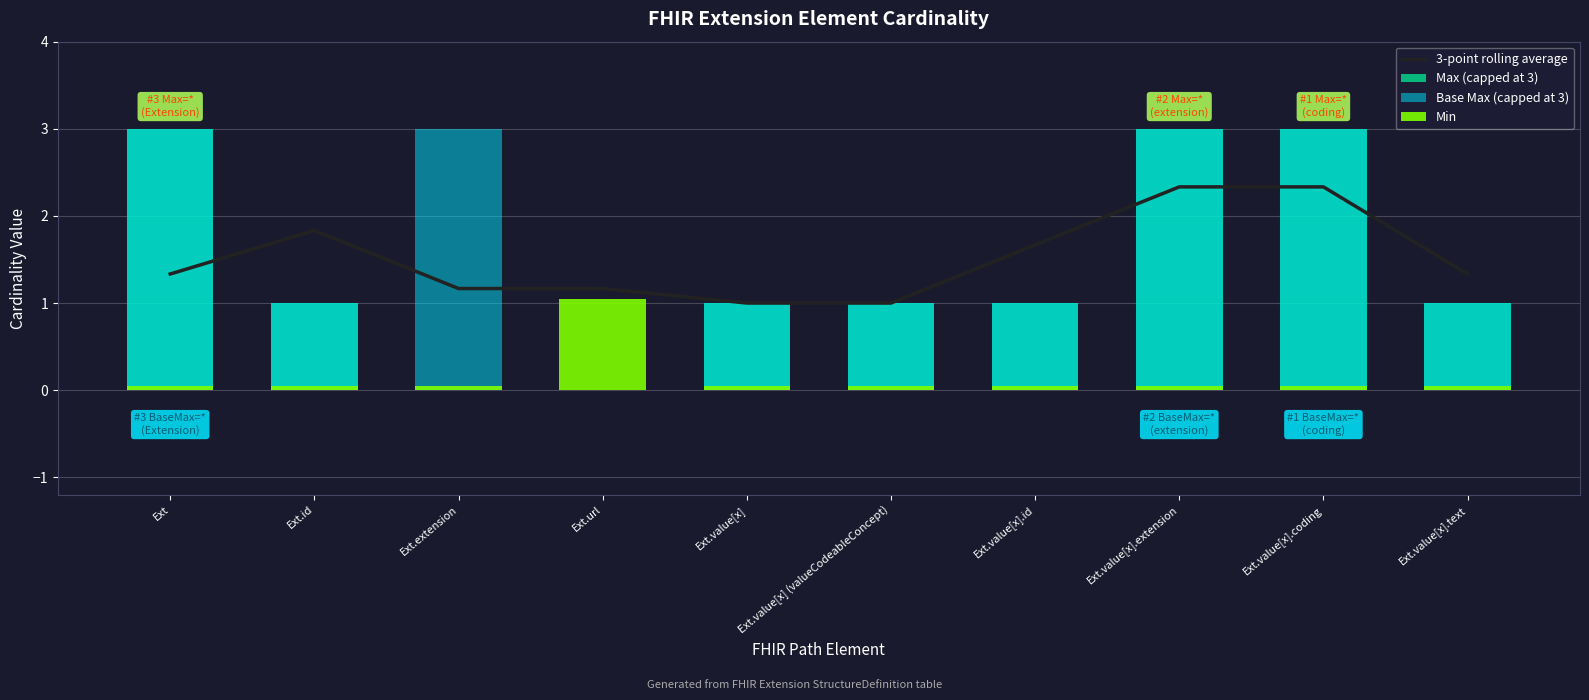

What is the highest value of the 3-point rolling average series?

2.3